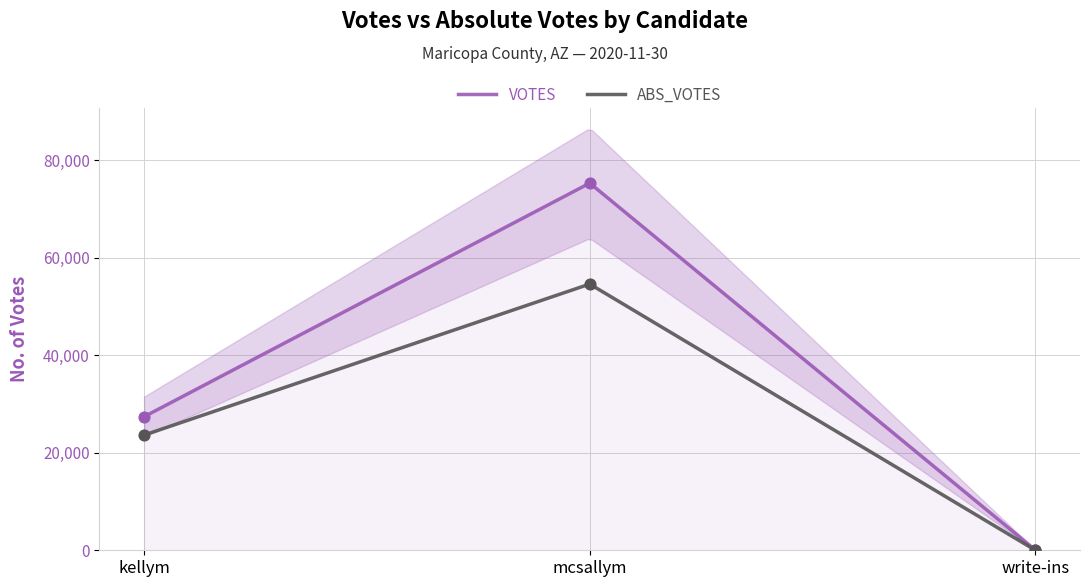

Which series contains the lowest Y value?

ABS_VOTES